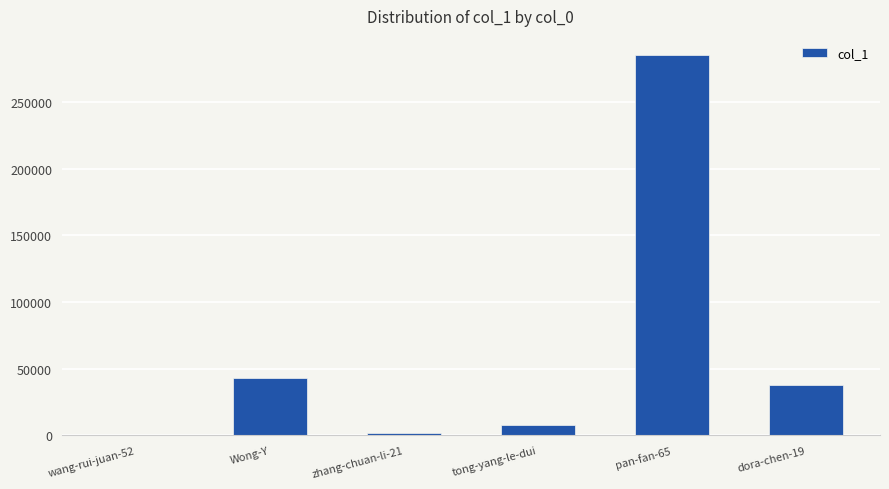

What is the sum of all values?

376186